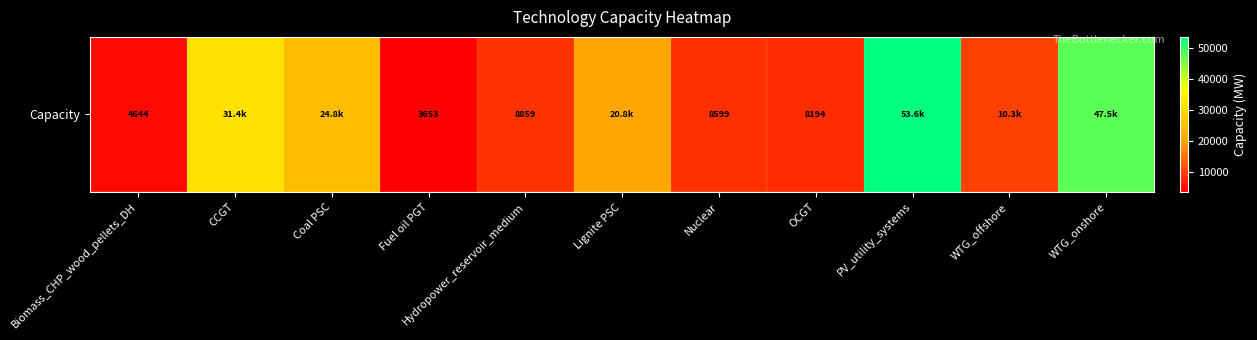

What is the sum of the values at CCGT and Nuclear?

39957.3